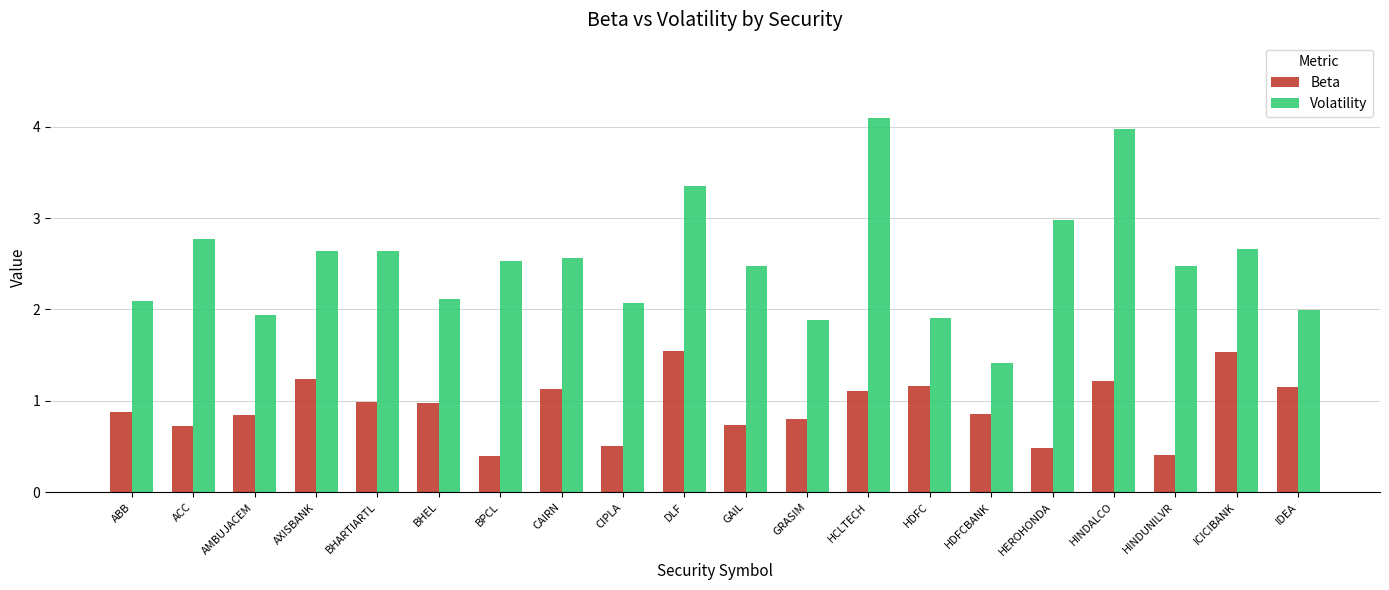

True or false: Beta has a value of 1.4 at BHEL.

False